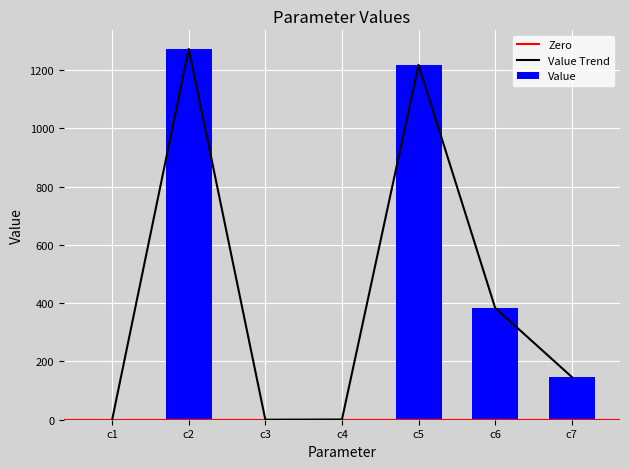

How many bars are there in total?

7